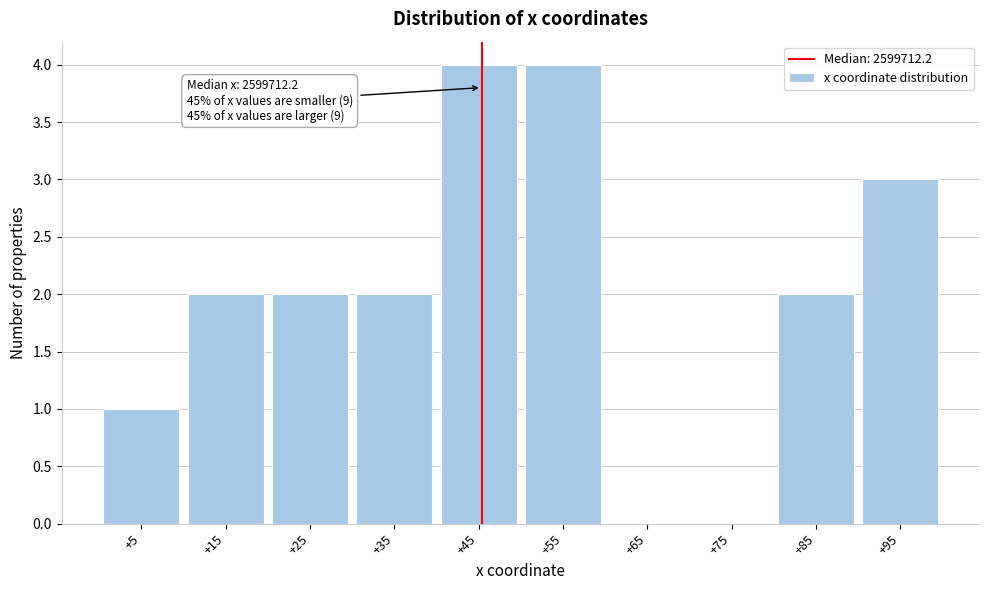

Reading left to right, what are all the values shown in this chart?

+5=1	+15=2	+25=2	+35=2	+45=4	+55=4	+65=0	+75=0	+85=2	+95=3